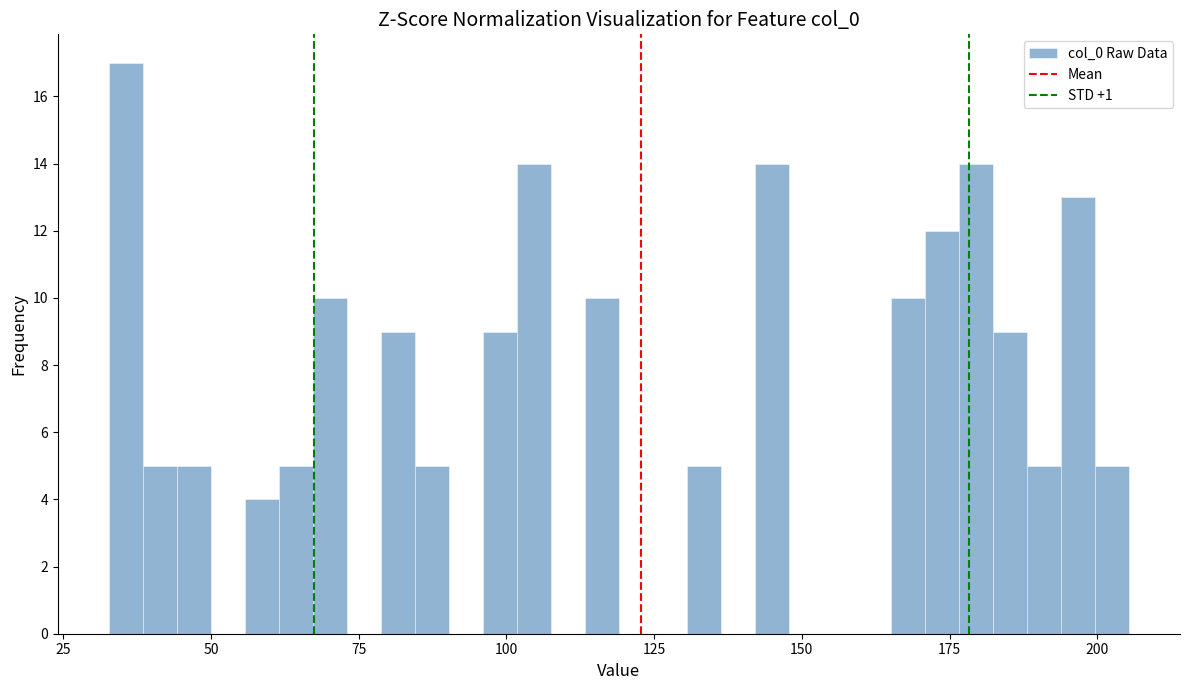

Around what value on the x-axis is the tallest bar? Give the approximate position of its centre, as read against the axis.

35